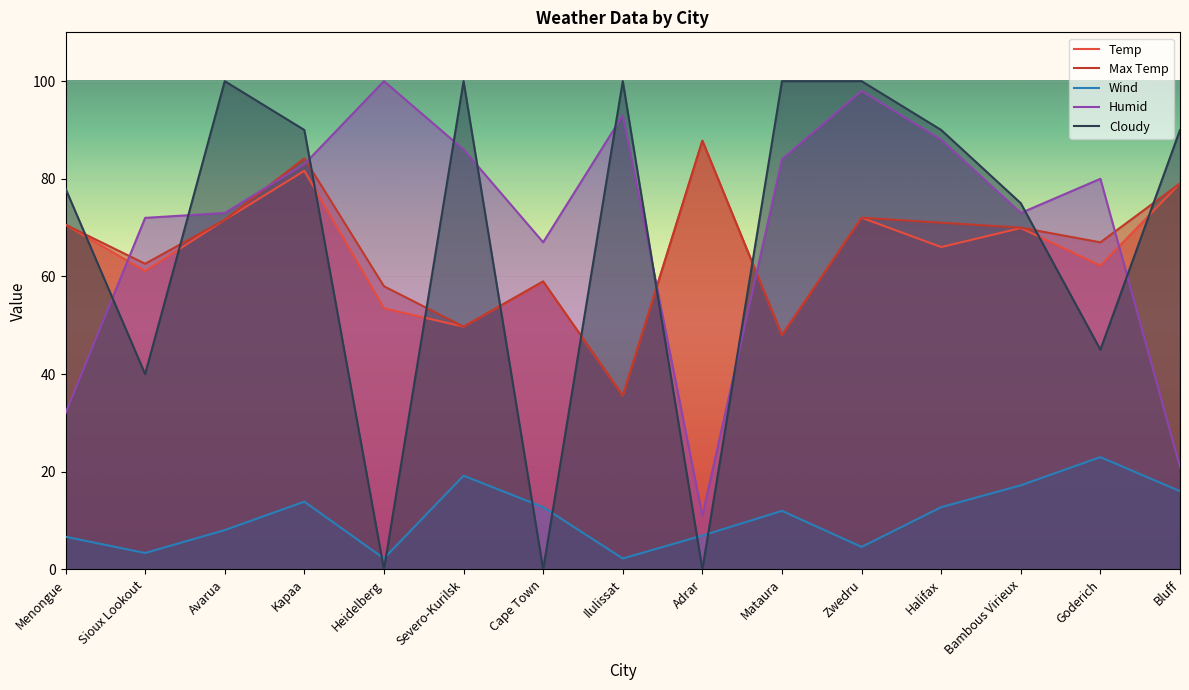

What is the sum of the Max Temp values at Bambous Virieux and Cape Town?

129.0